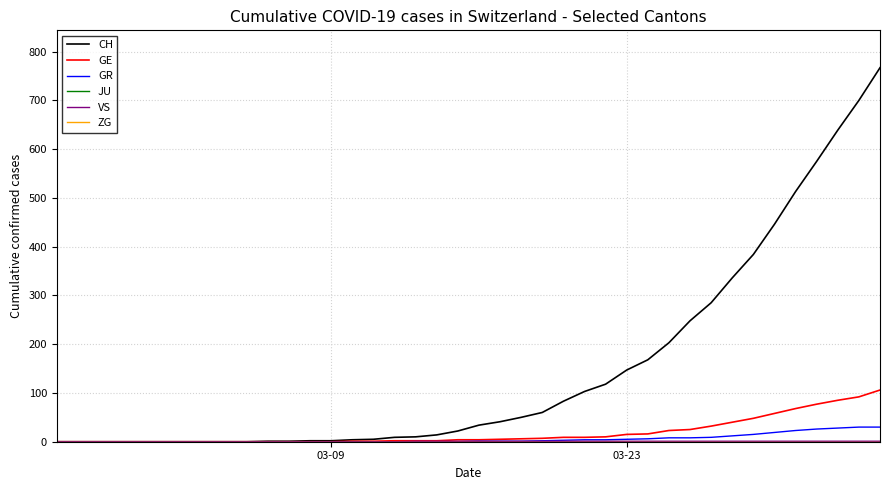

Is this an area chart (filled region under the line)?

No